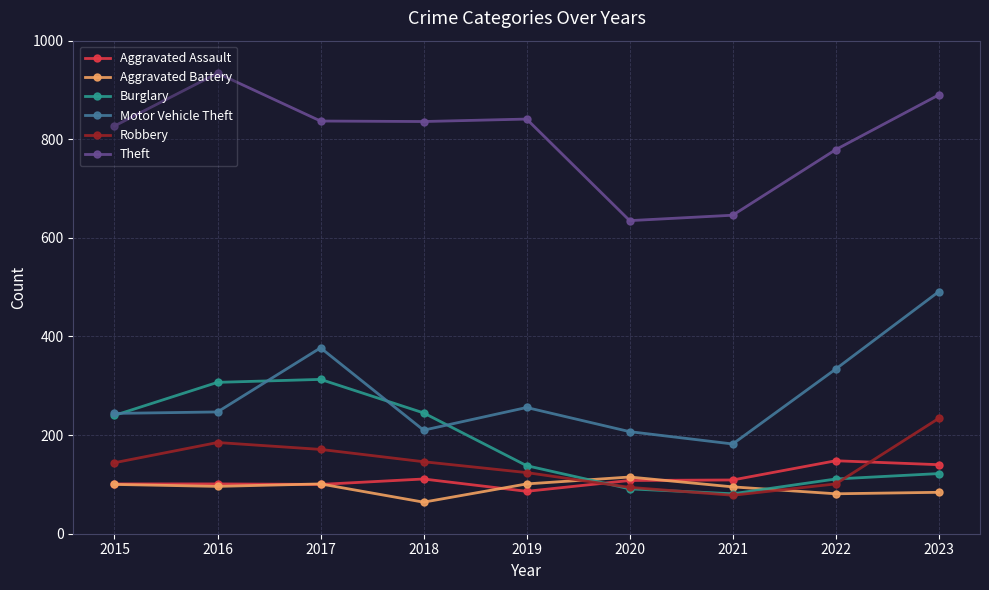

How many series are shown in this chart?

6